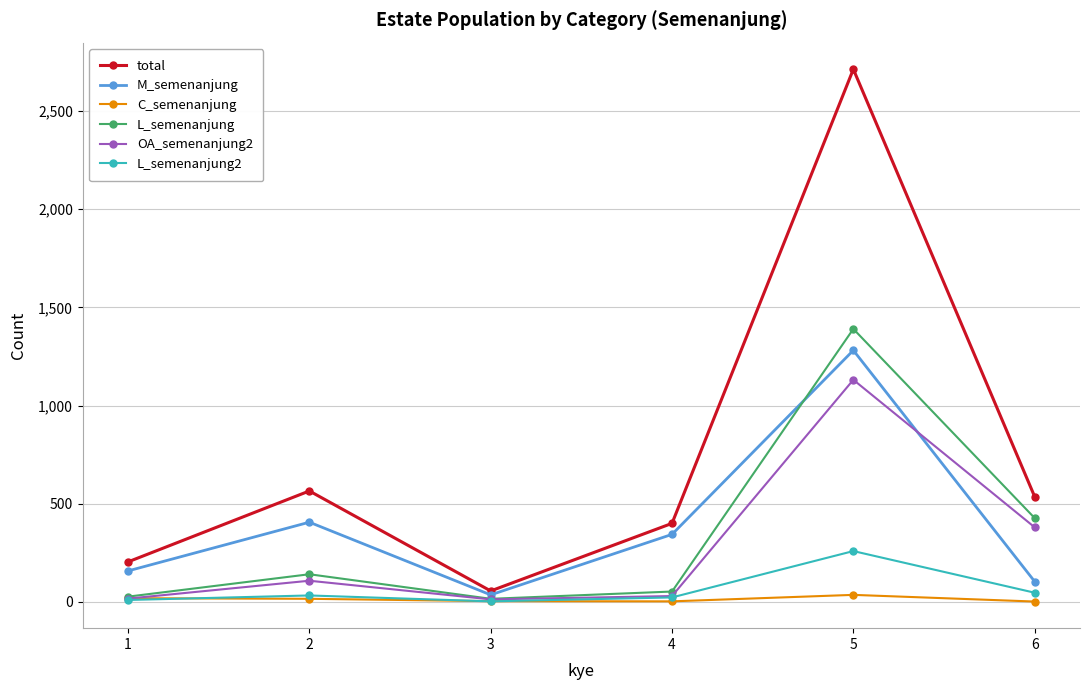

Which series has the largest range (max minus min)?

total